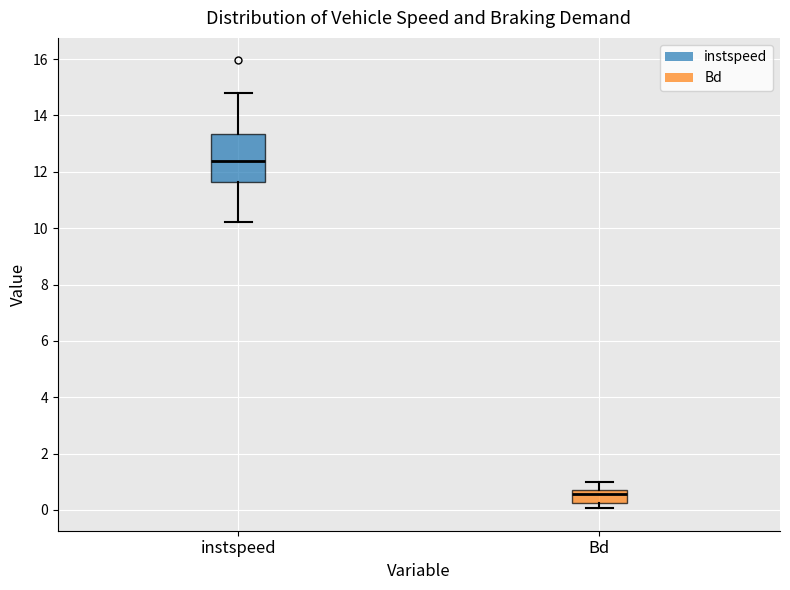

Reading left to right, transcribe this box plot: for each box, give where its median line is, the range the box spans, and where its two whiskers end, as read against the y-axis. The values are not printed on the chart, so give them approximately, as read against the axis.

instspeed: median 12.4, box 11.6 to 13.4, whiskers 10.2 to 14.8
Bd: median 0.6, box 0.2 to 0.8, whiskers 0.0 to 1.0